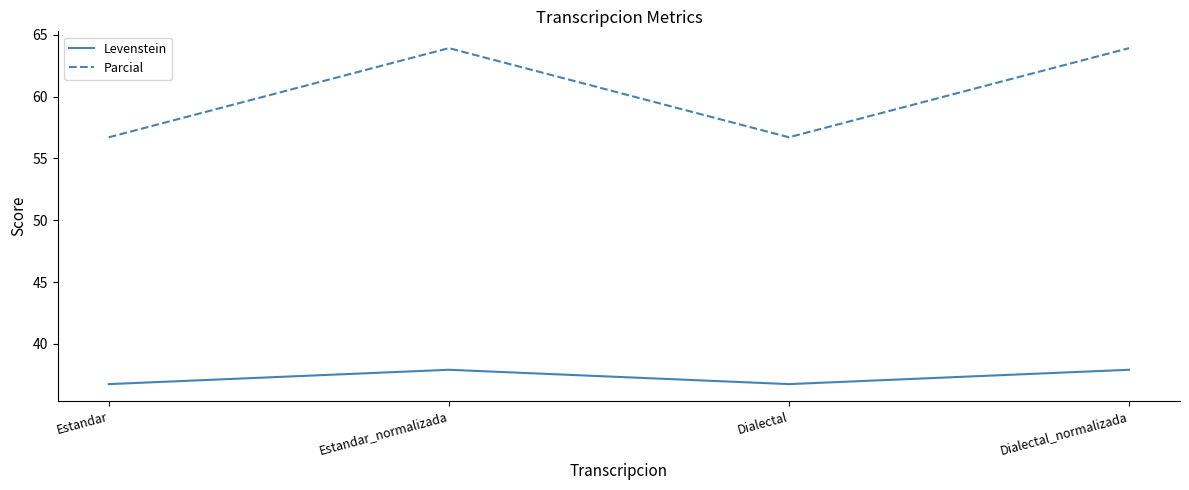

What is the maximum value for Levenstein?

37.9